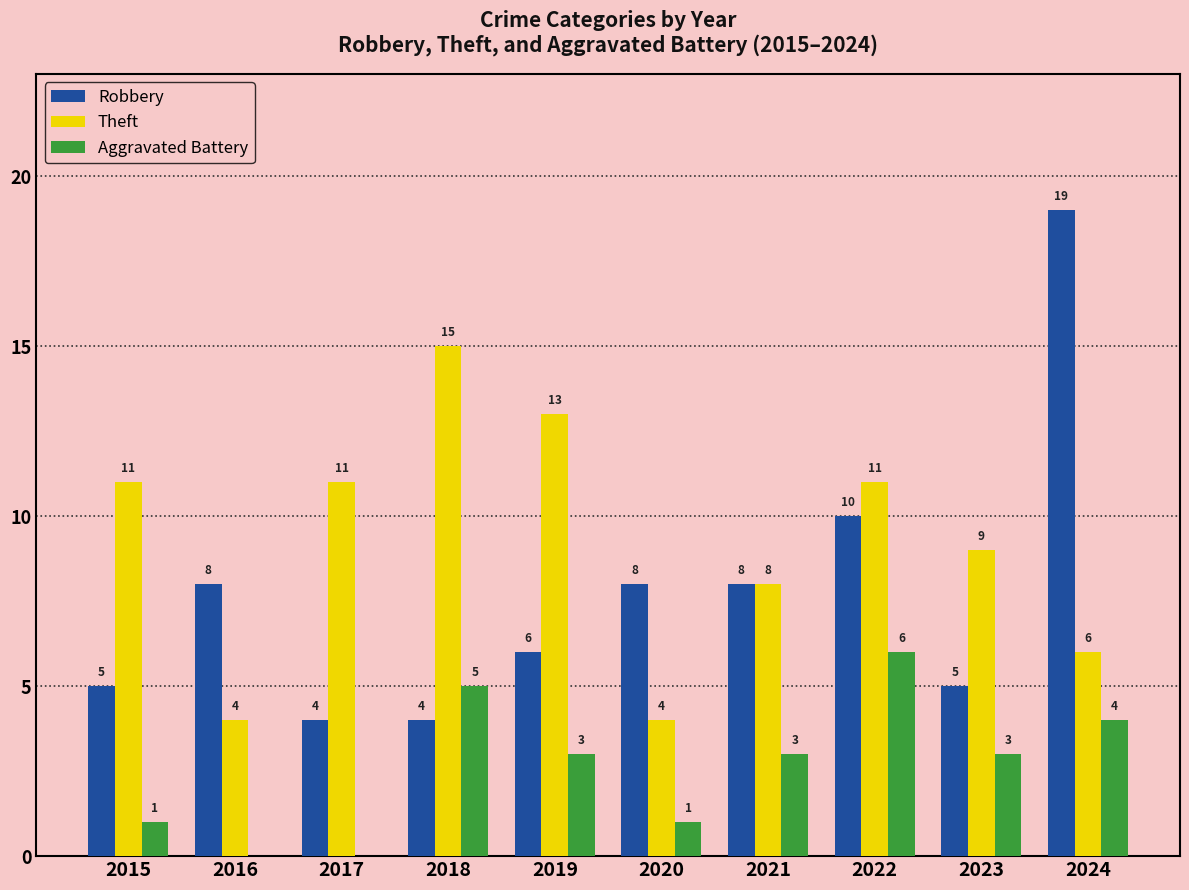

True or false: Robbery has a value of 6 at 2019.

True